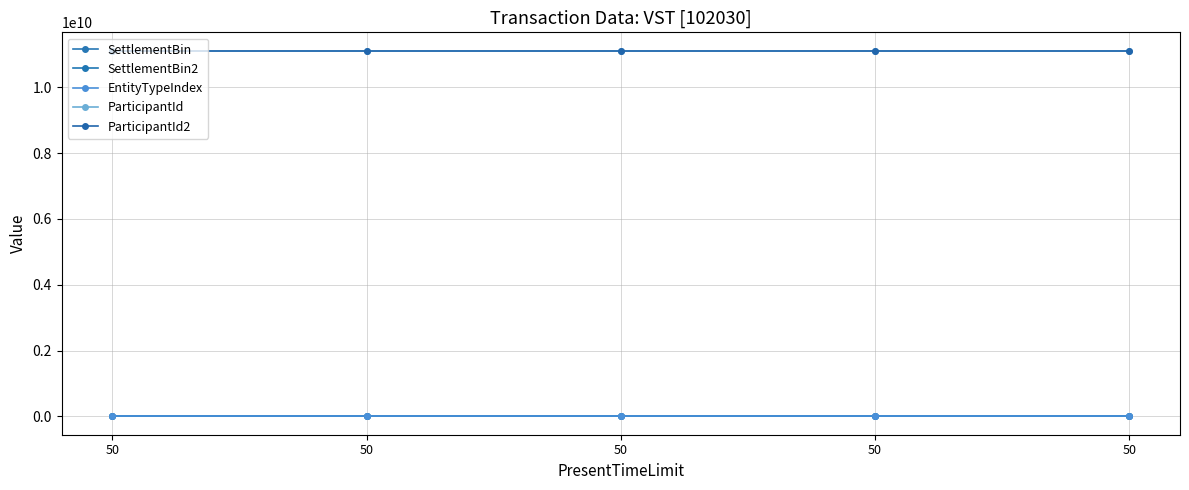

What is the total value across all series at 50?

22222469142